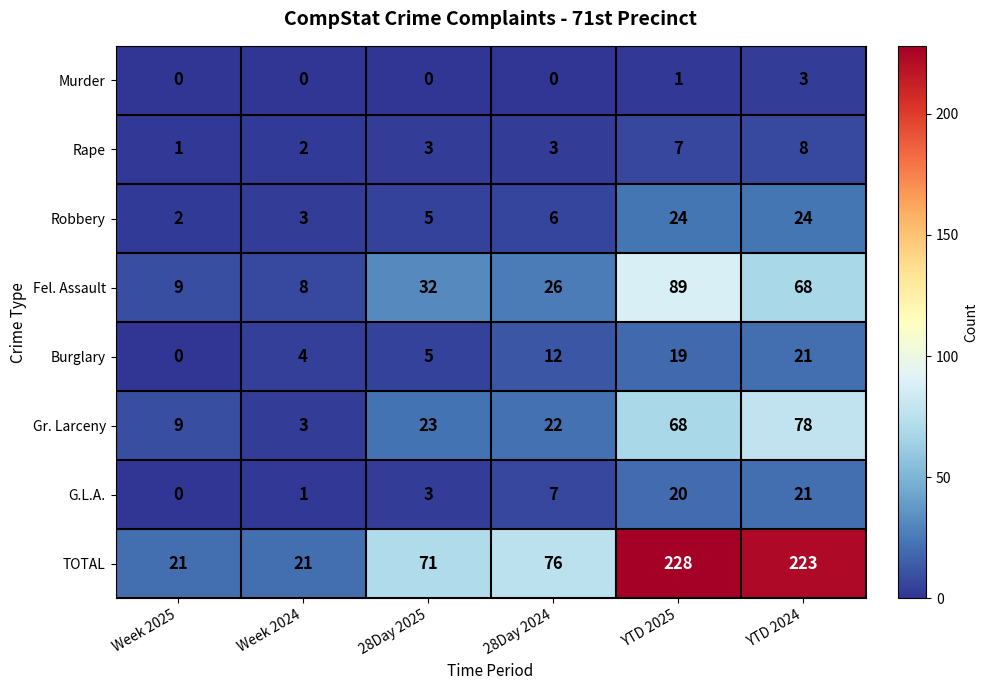

What value does the Gr. Larceny series have at Week 2024, to the nearest 5?

5